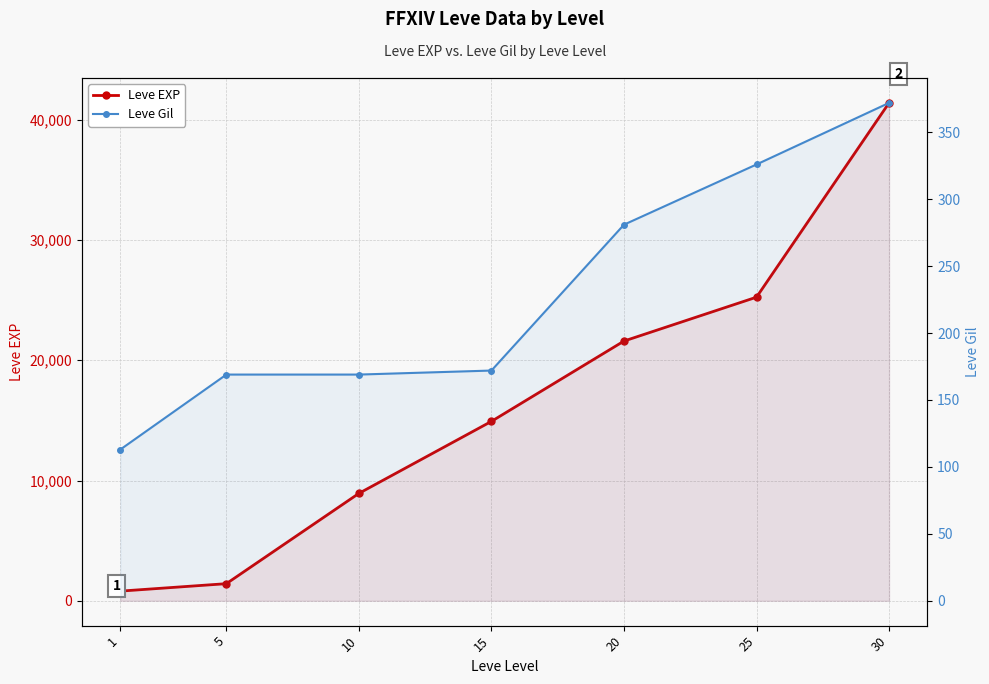

Where is Leve EXP nearest to the value 21105?

20